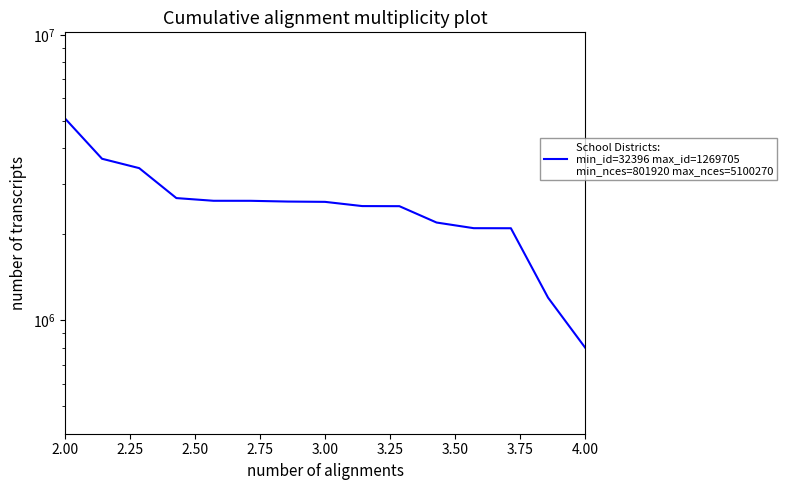

What is the smallest value displayed?

801920